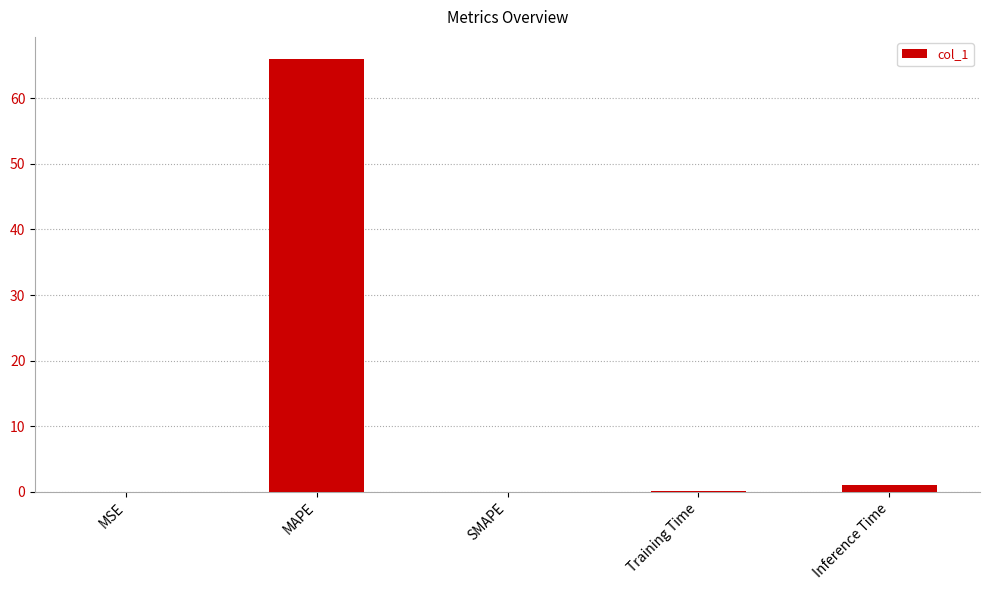

The chart shows a value of 0.0 at SMAPE. True or false?

True